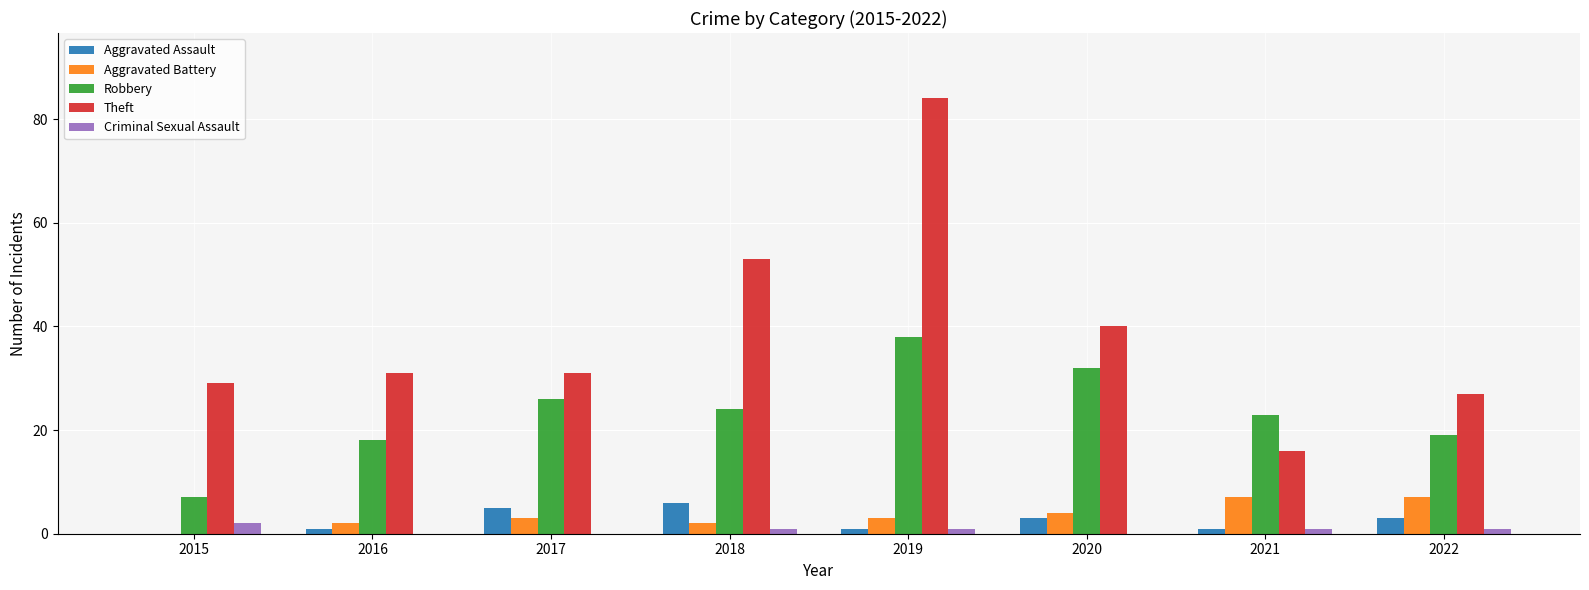

What is the sum of all Aggravated Battery values?

28